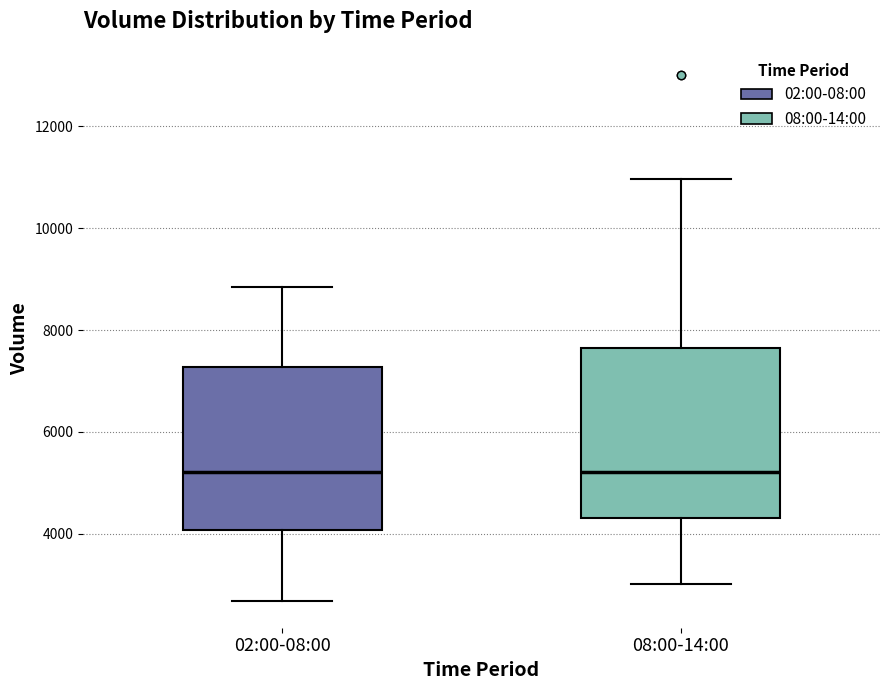

Reading left to right, read every box against the y-axis: the position of its median line, the range the box covers, and the ends of its whiskers. The values are not printed on the chart, so give them approximately, as read against the axis.

02:00-08:00: median 5200, box 4000 to 7200, whiskers 2600 to 8800
08:00-14:00: median 5200, box 4400 to 7600, whiskers 3000 to 11000